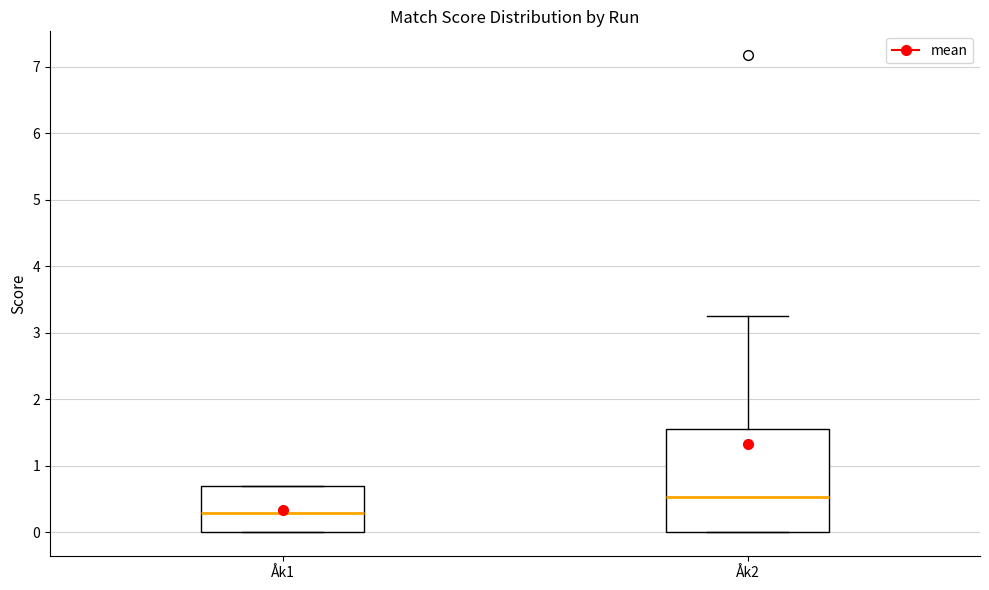

Which box is the tallest, from its lower edge to its upper edge?

Åk2